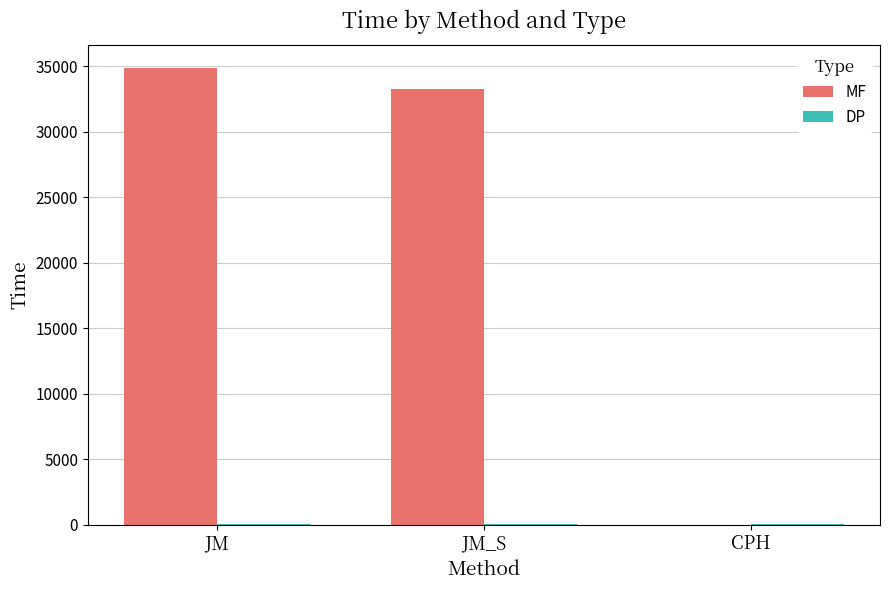

What is the sum of all MF values?

68140.4